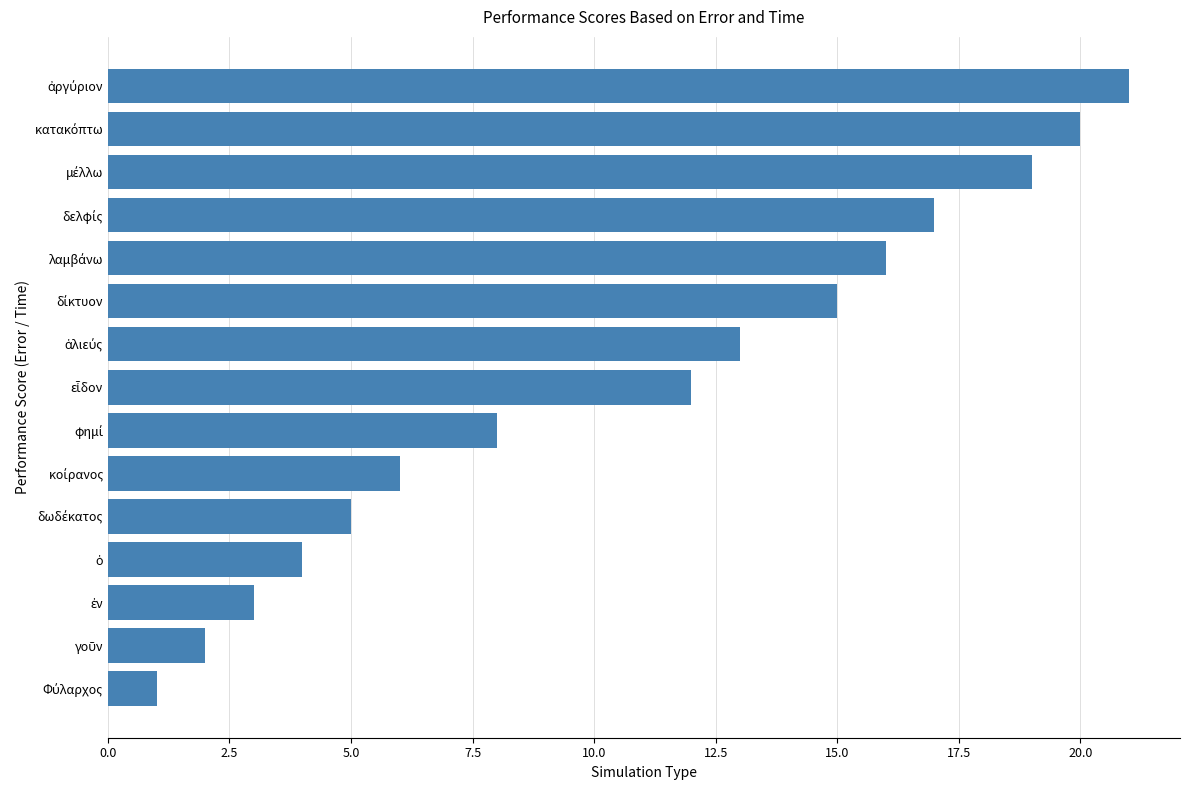

What is the sum of all values?

162